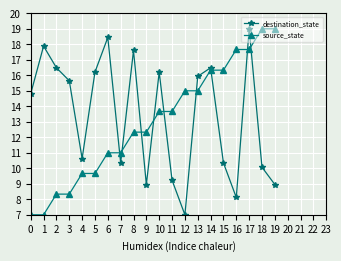

Rank the series at 18 from lowest to highest value.

destination_state, source_state